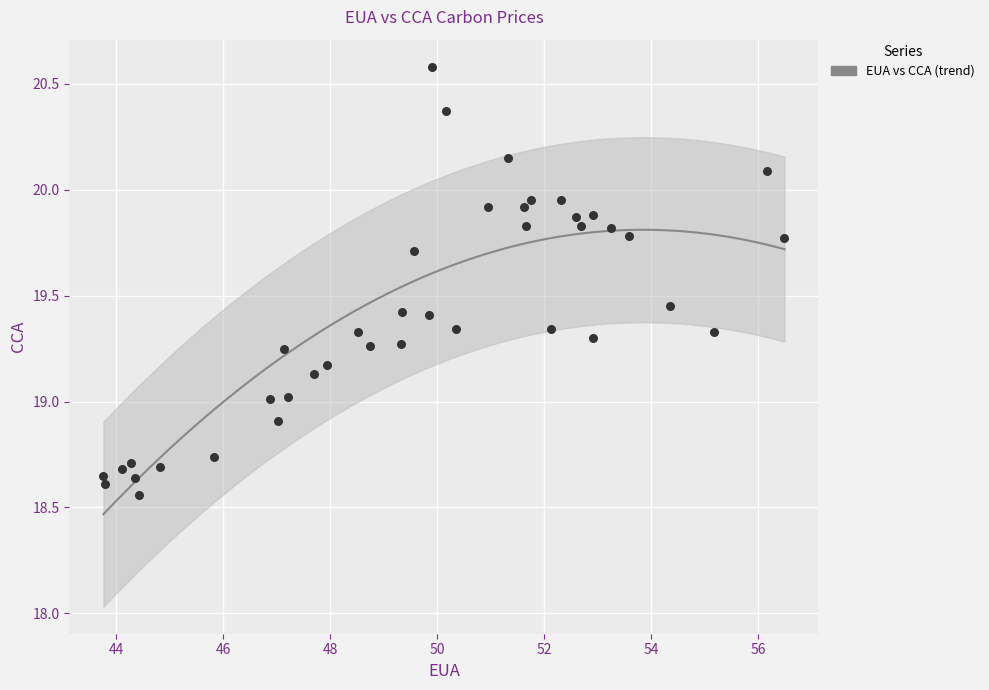

What is the range of Y values (max minus min)?

2.0